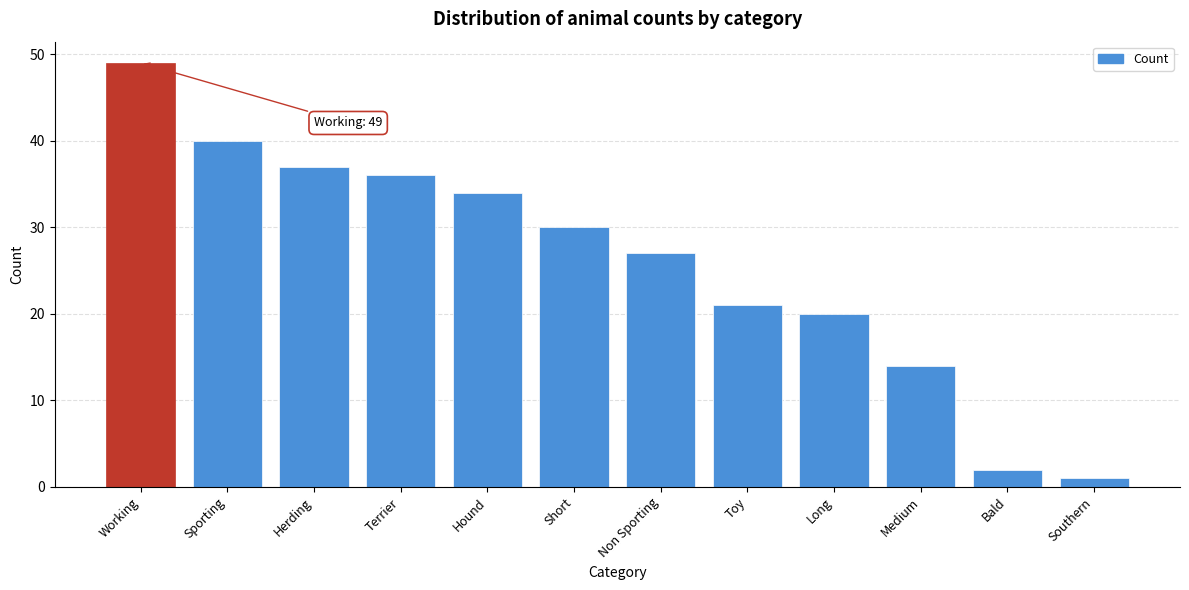

Reading right to left, list all the values displayed in this chart.

1	2	14	20	21	27	30	34	36	37	40	49